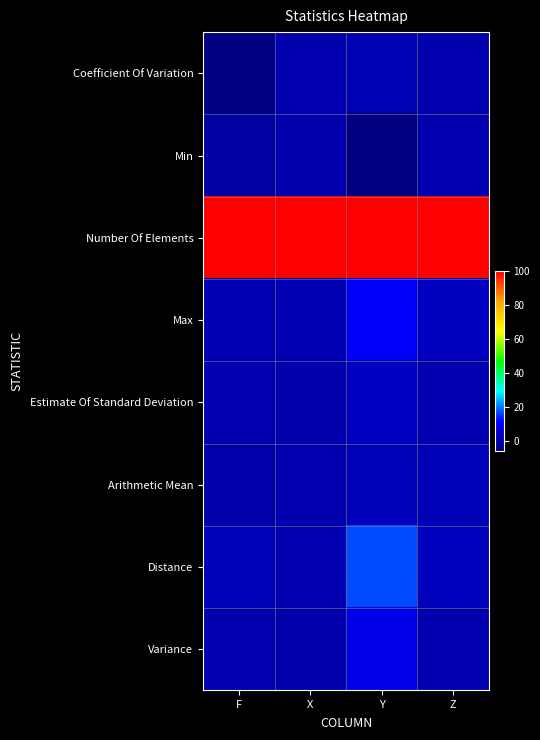

What is the total value across all series at F?

96.7